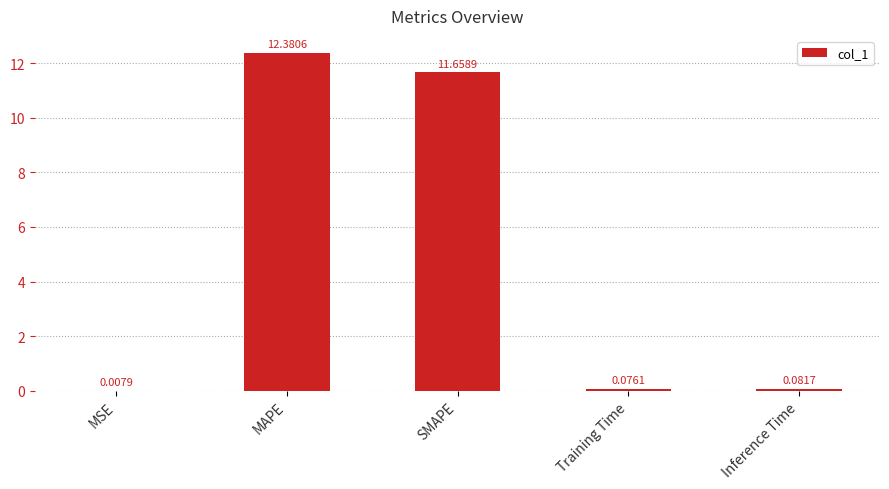

What is the sum of all values?

24.2